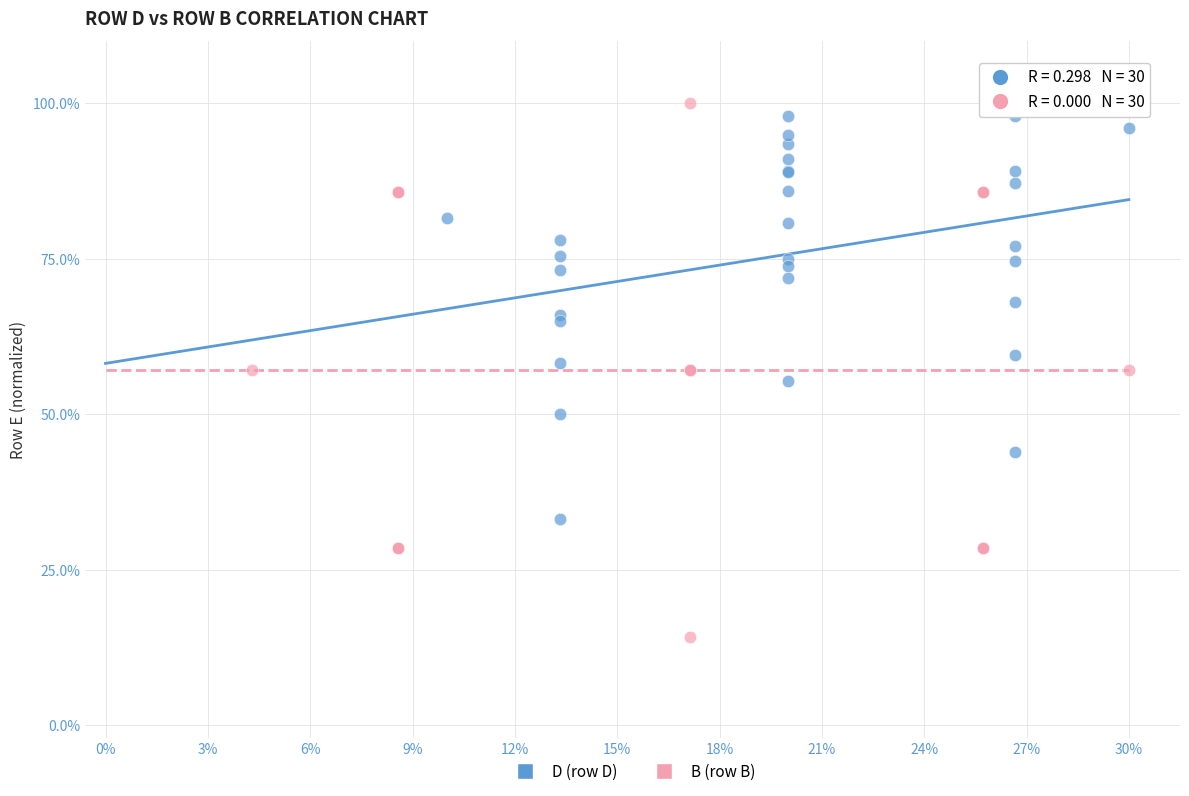

What are all the series names shown in the legend?

D (row D), B (row B)